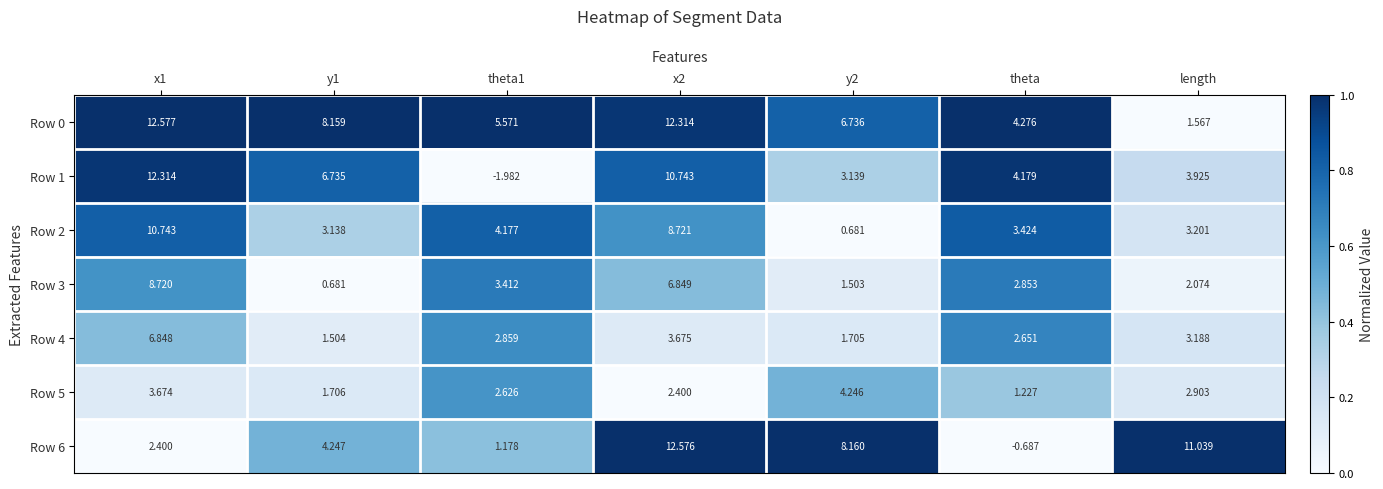

How many series are shown in this chart?

7